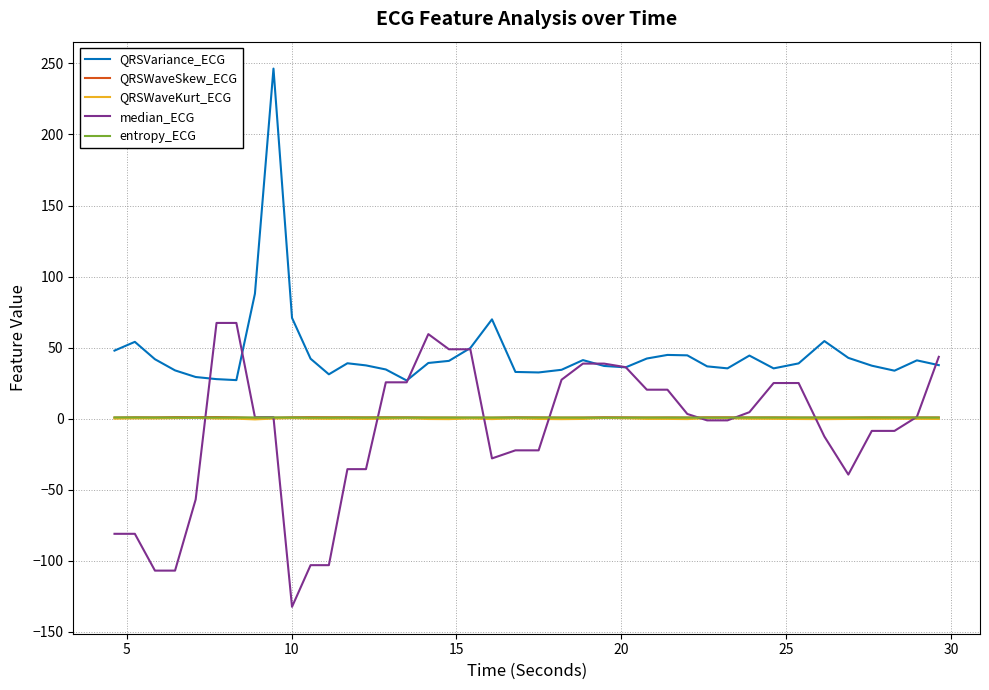

Which series has the largest total across all categories?

QRSVariance_ECG